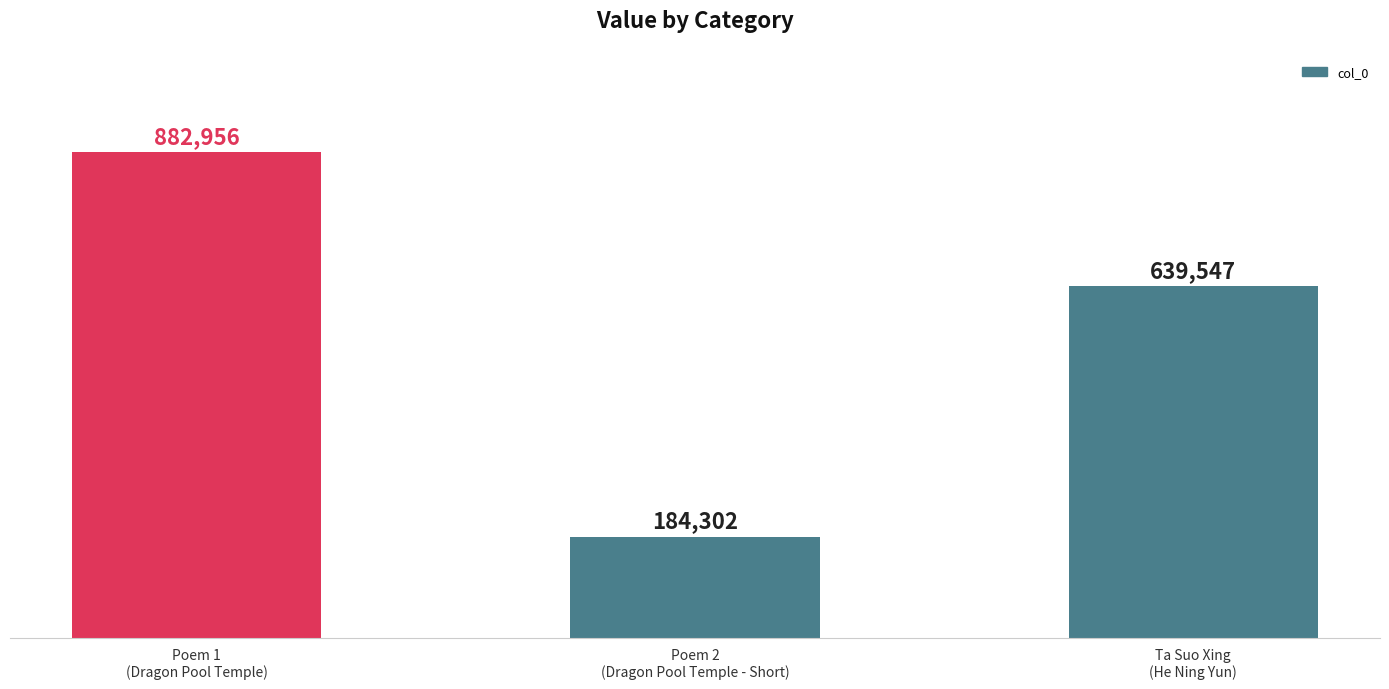

Are the bars horizontal?

No